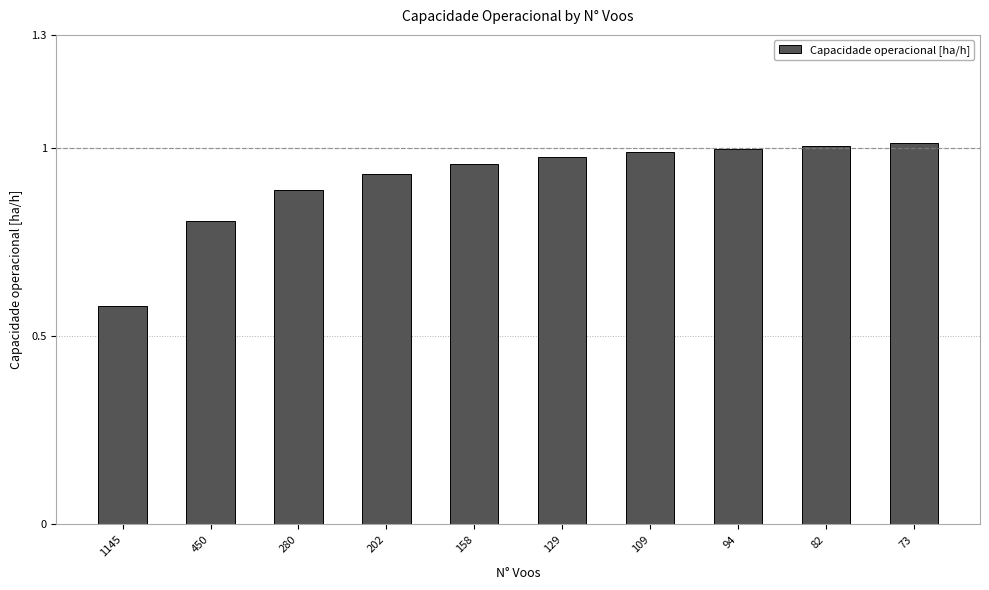

Which category has the lowest value across all series?

1145